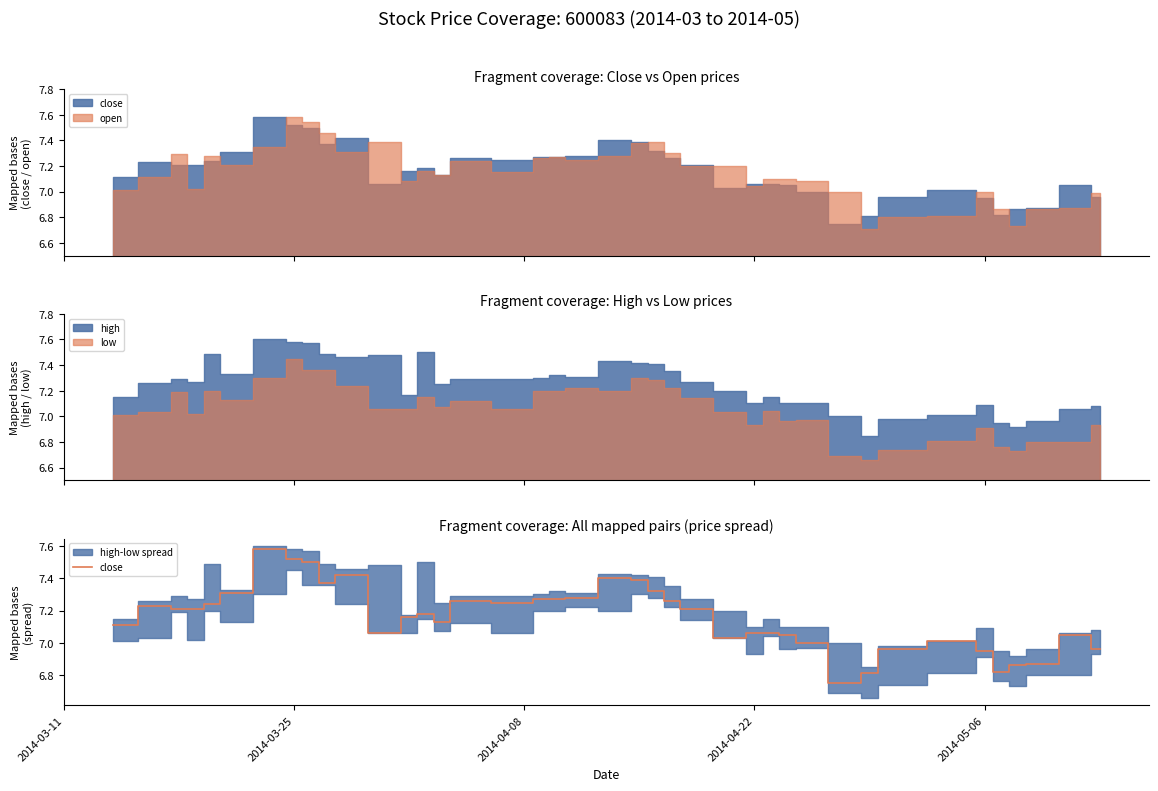

True or false: there are more than 2 points higher than both neighbors.

True